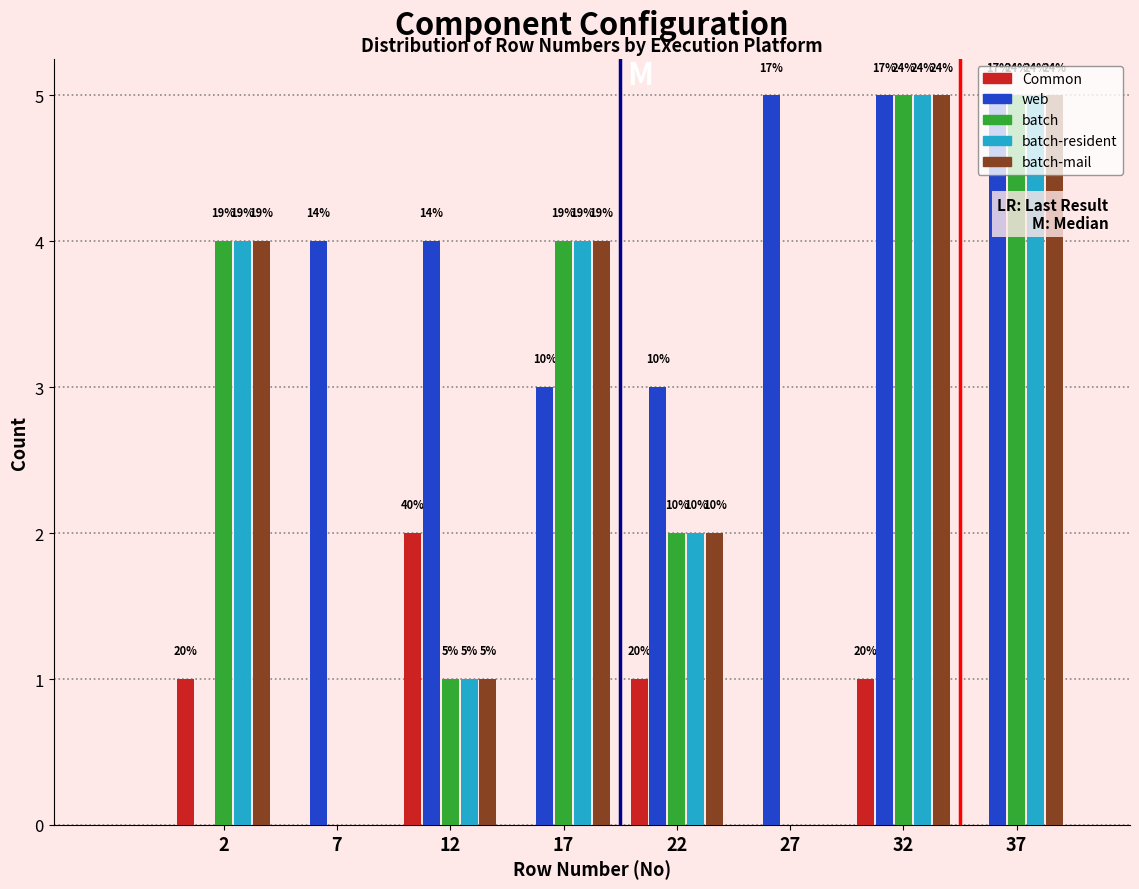

Are the bars grouped side by side (vs. stacked)?

Yes